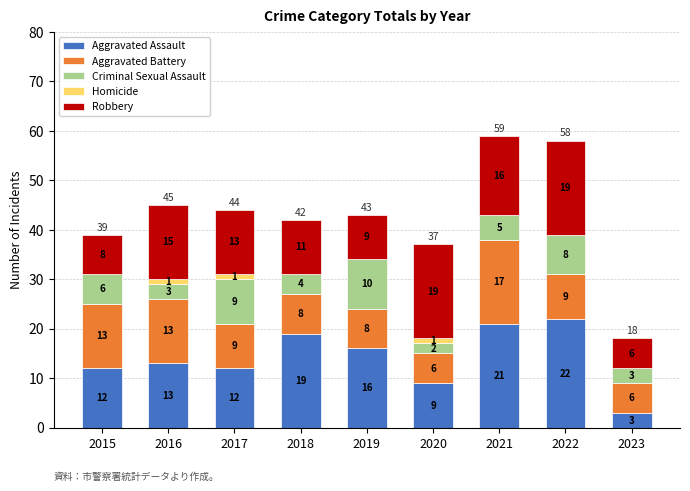

At which category is the sum across all series the highest?

2021